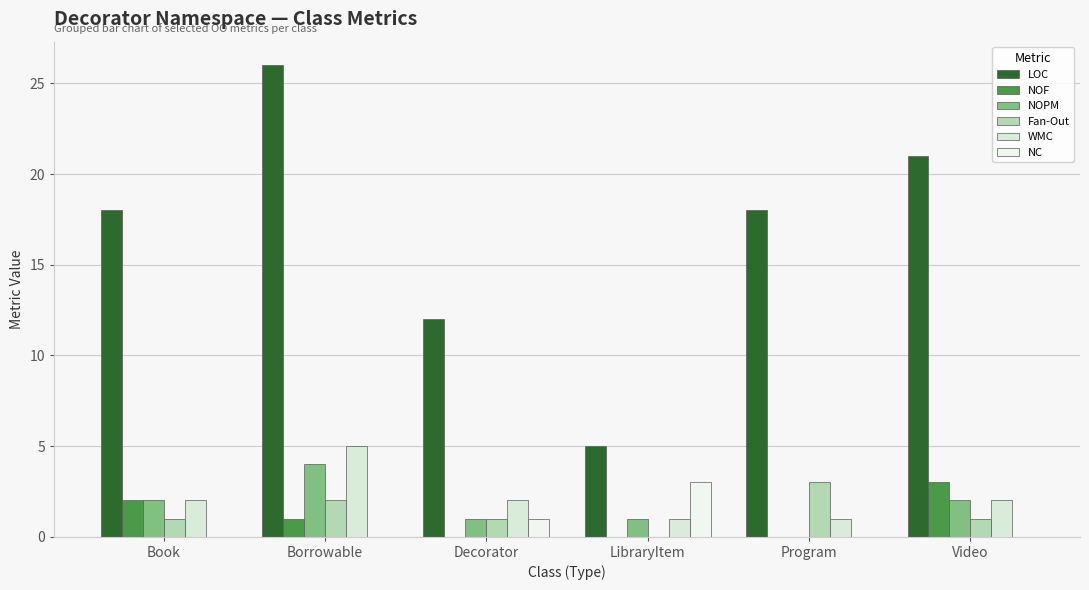

Is the value of NC at Video greater than the value of Fan-Out at Video?

No